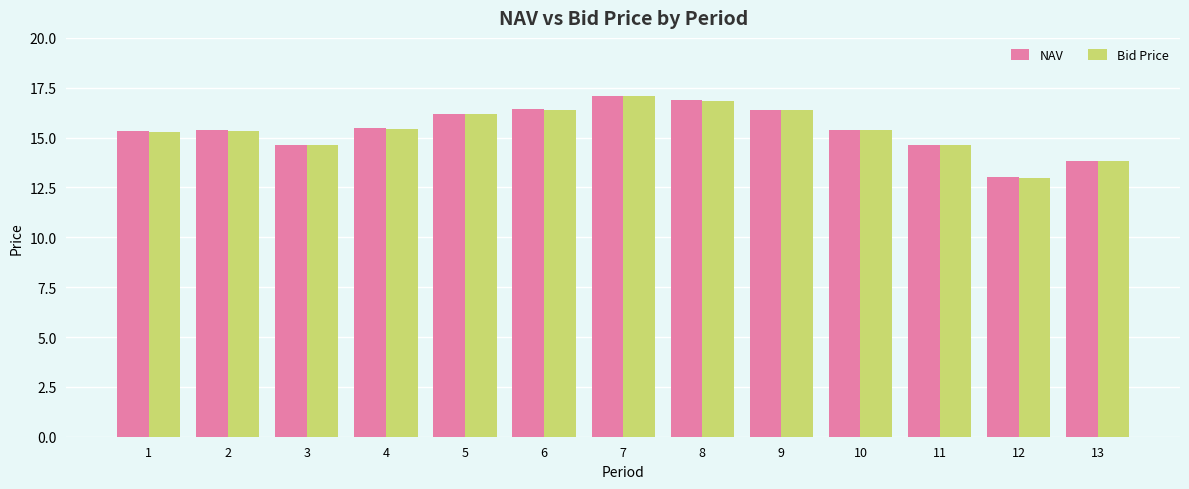

What is the difference between the Bid Price values at 6 and 2?

1.1